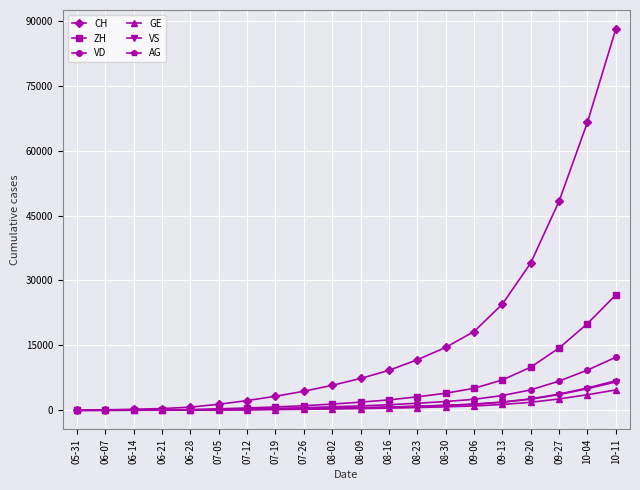

What position from the right is 07-05?

15